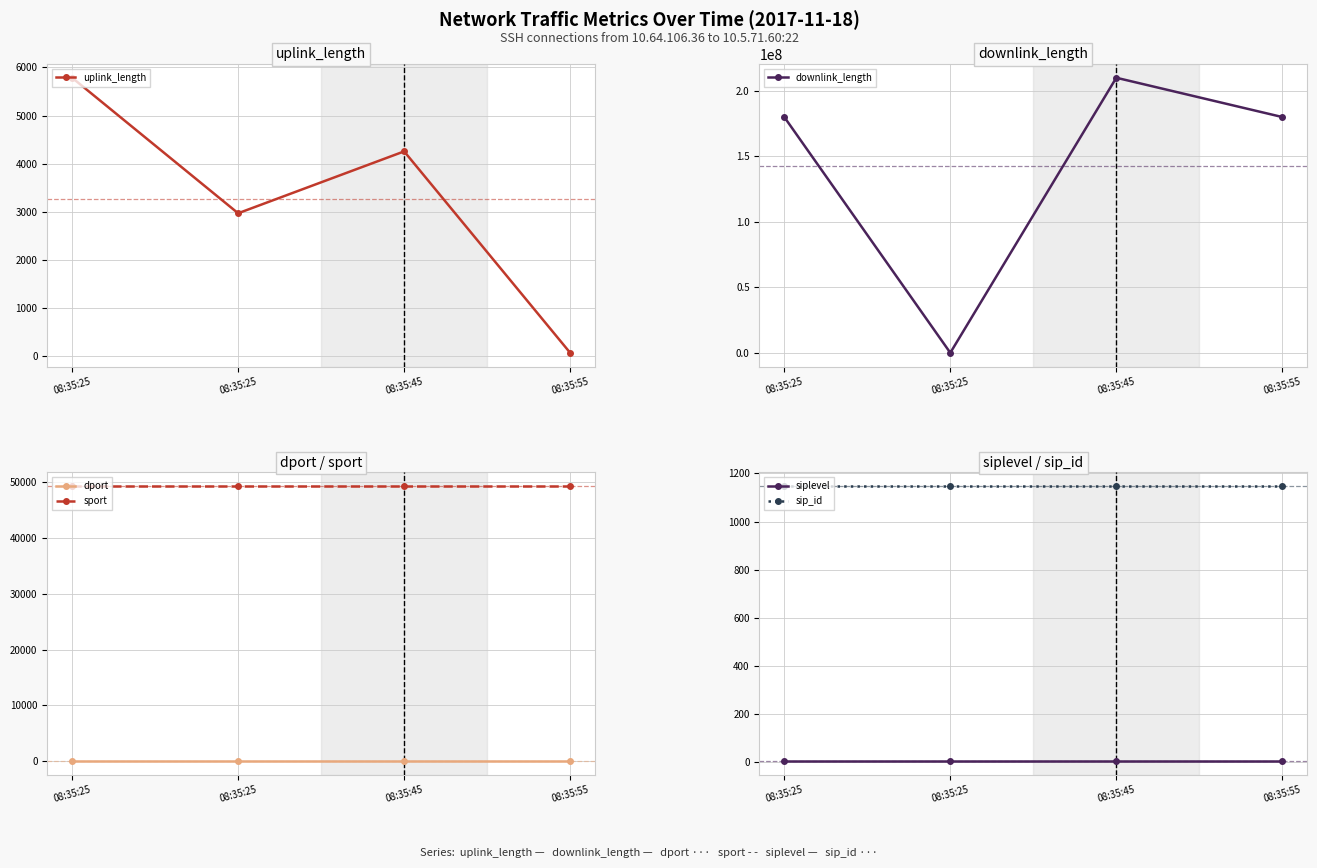

At which label is sip_id closest to 1147?

08:35:25